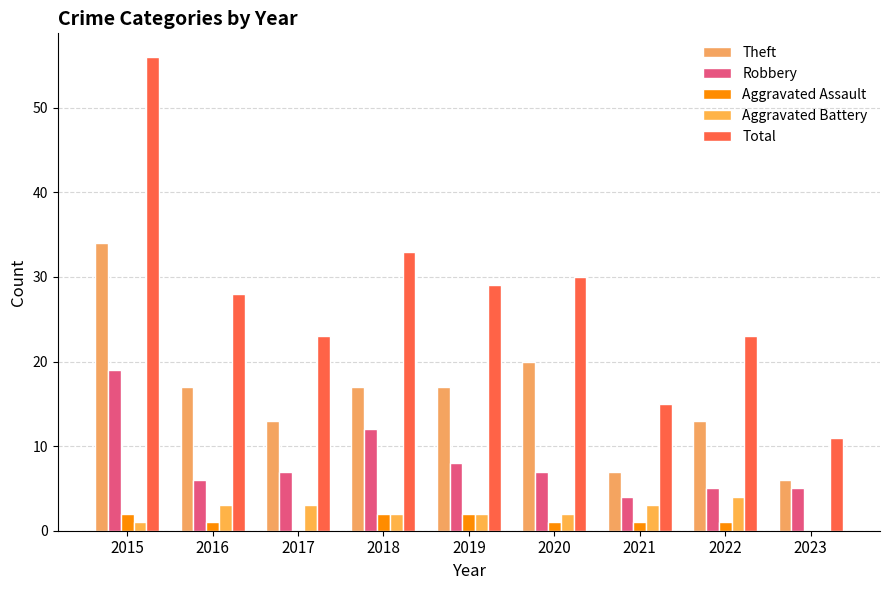

At which label does Robbery reach its minimum?

2021